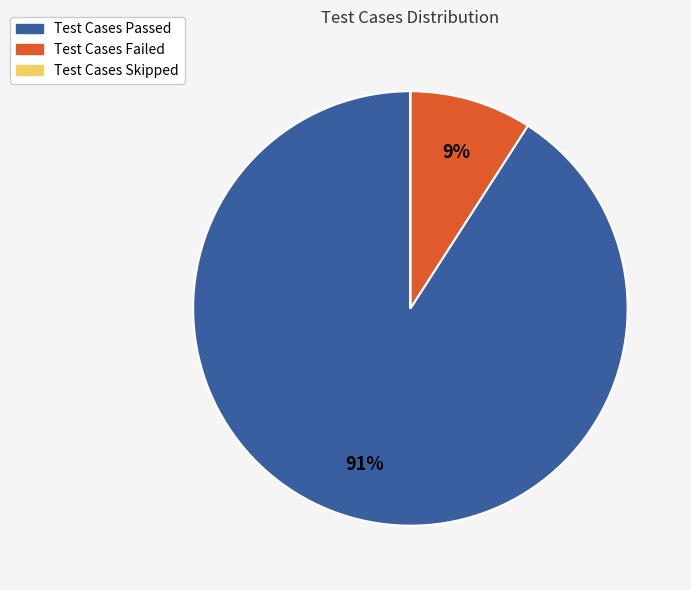

Which slice is the largest?

Test Cases Passed